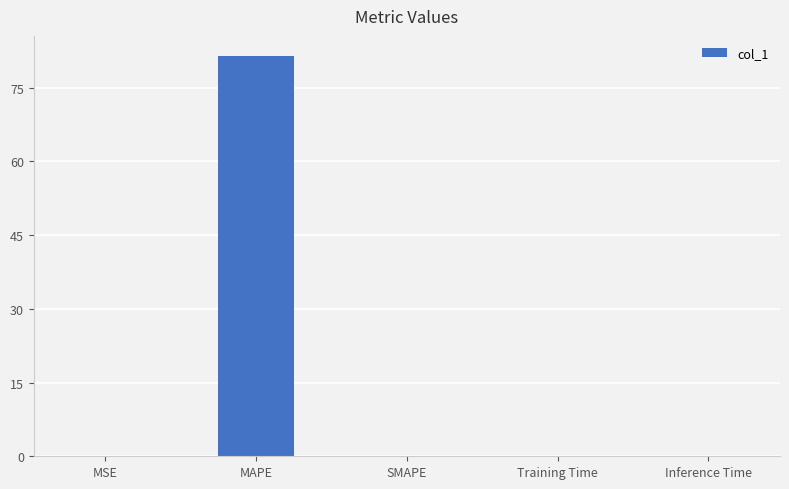

What is the sum of all values?

81.6